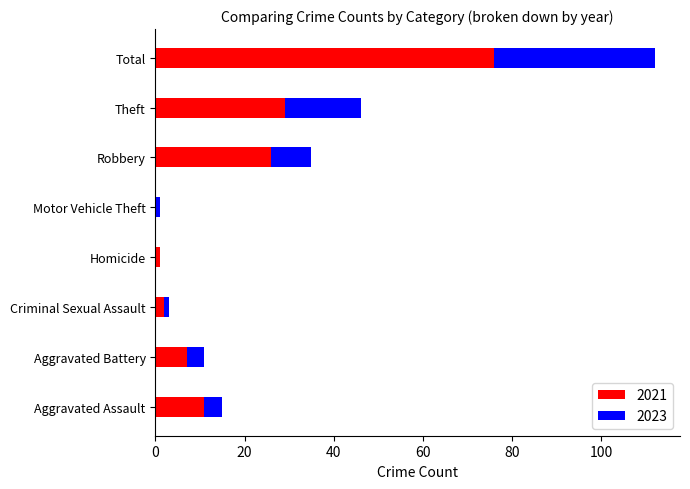

Which category has the highest value in the 2021 series?

Total